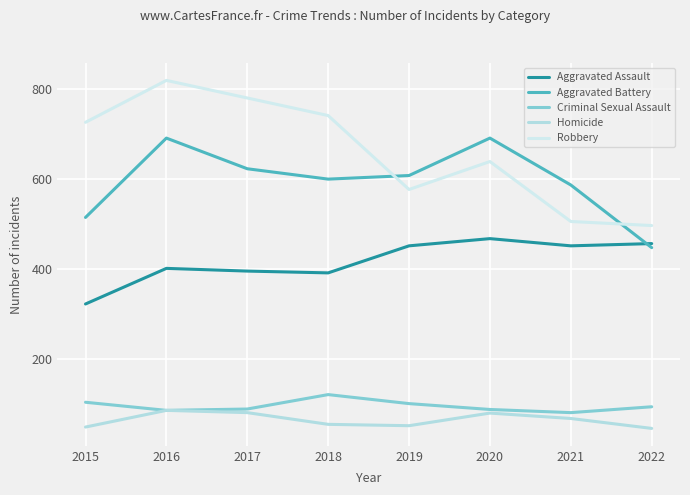

What is the value of the Criminal Sexual Assault point at the 6th from the left?

89